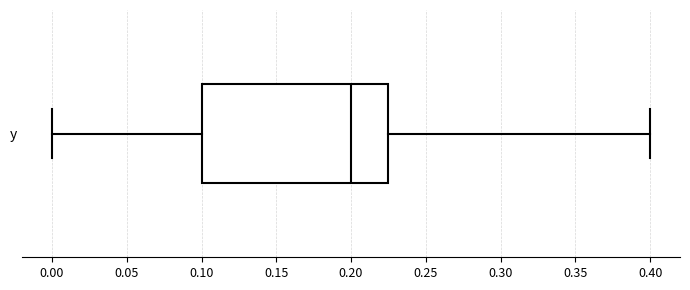

Where is the right edge of the box for y on the x-axis? The values are not printed on the chart, so give them approximately, as read against the axis.

0.225